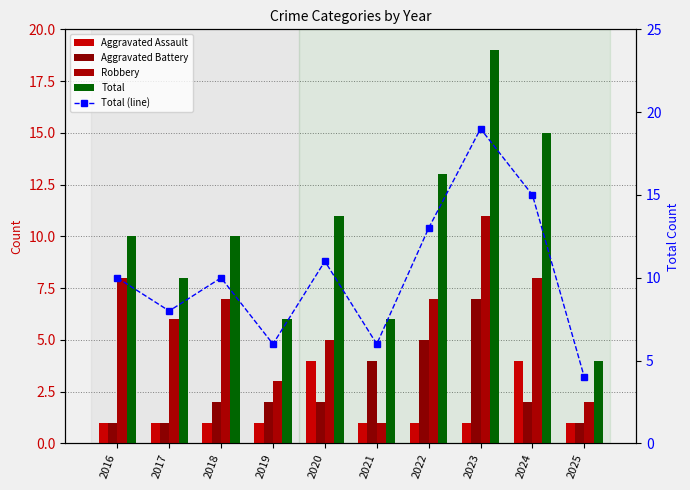

How many values in the Aggravated Assault series exceed 1?

2